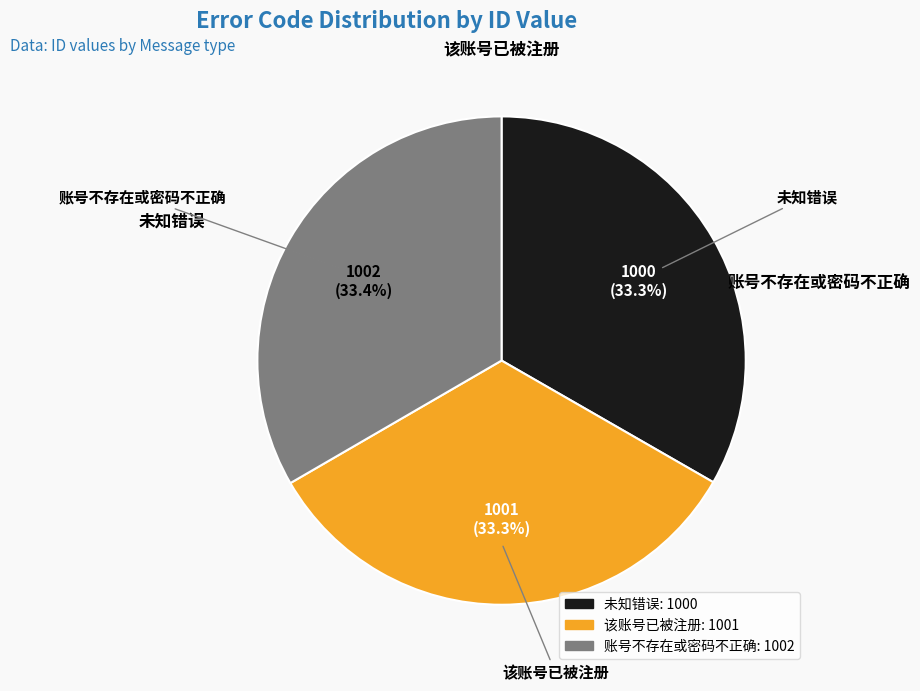

Approximately how many times larger is the value at 该账号已被注册 compared to 账号不存在或密码不正确?

1.0